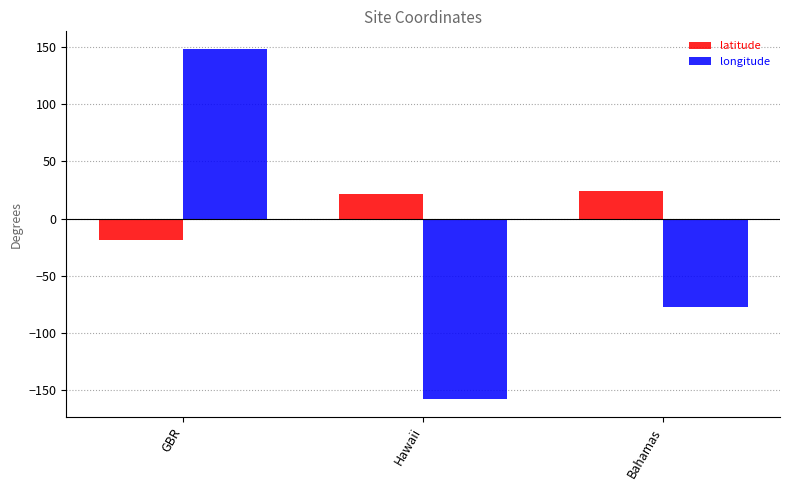

Which series has the largest total across all categories?

latitude